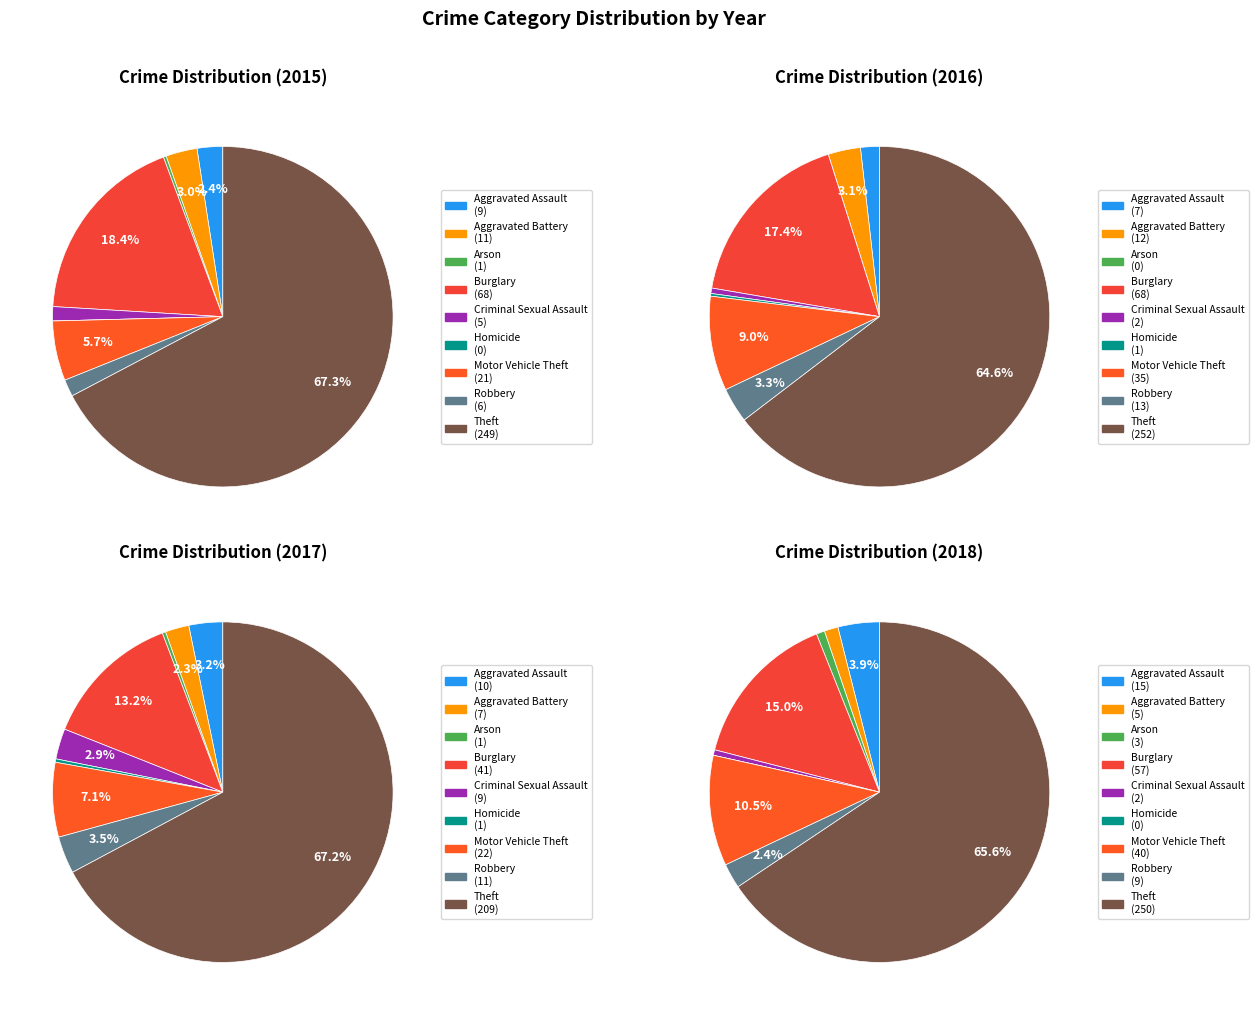

Which slice represents more than half of the pie?

Theft